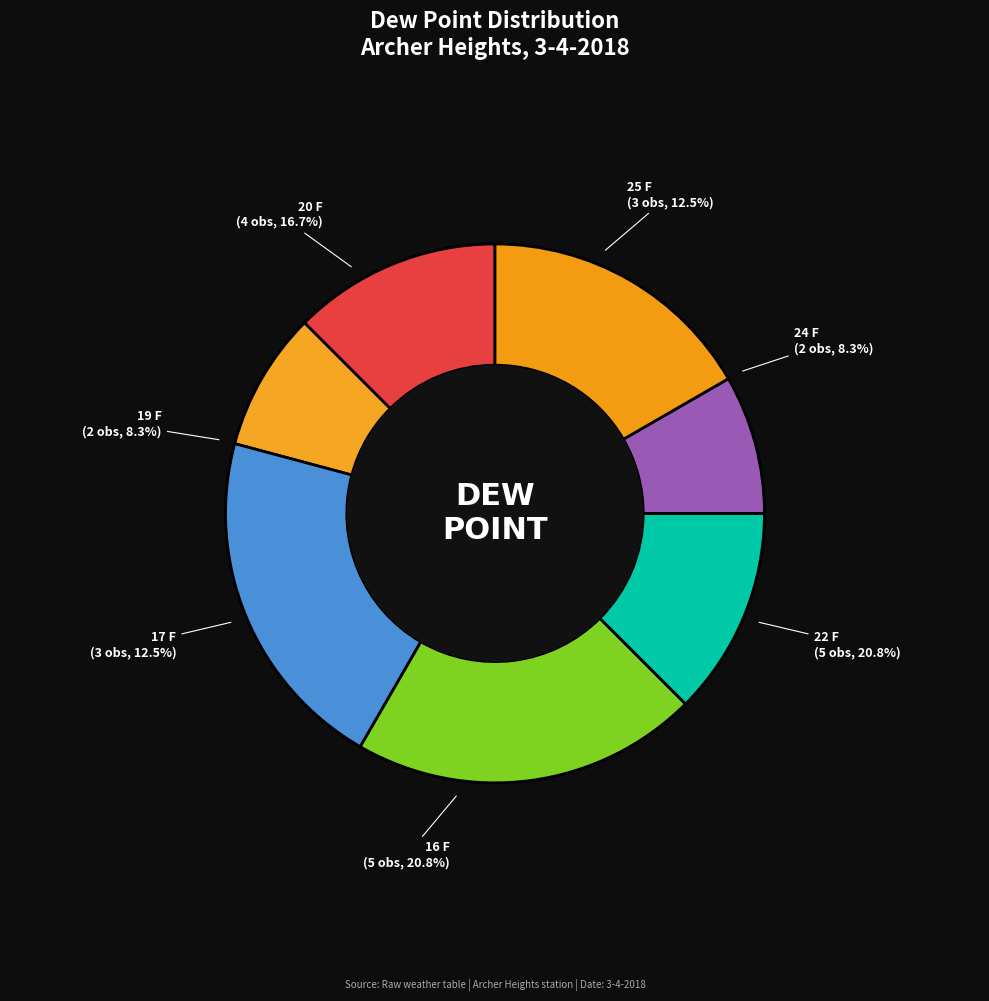

Do 17 F and 19 F together represent more than half of the pie?

No